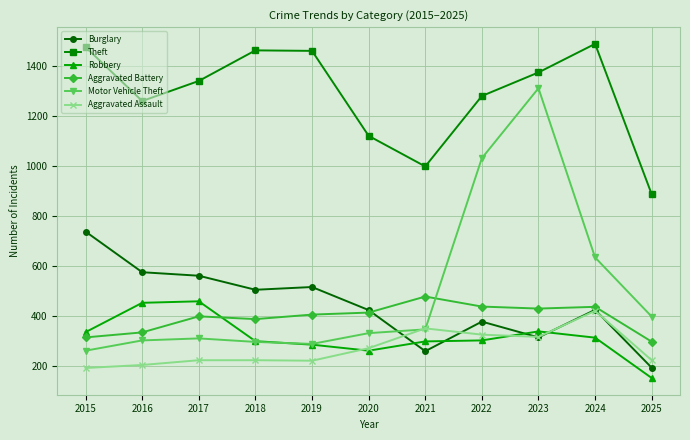

True or false: Burglary has more than 0 points higher than both neighbors.

True